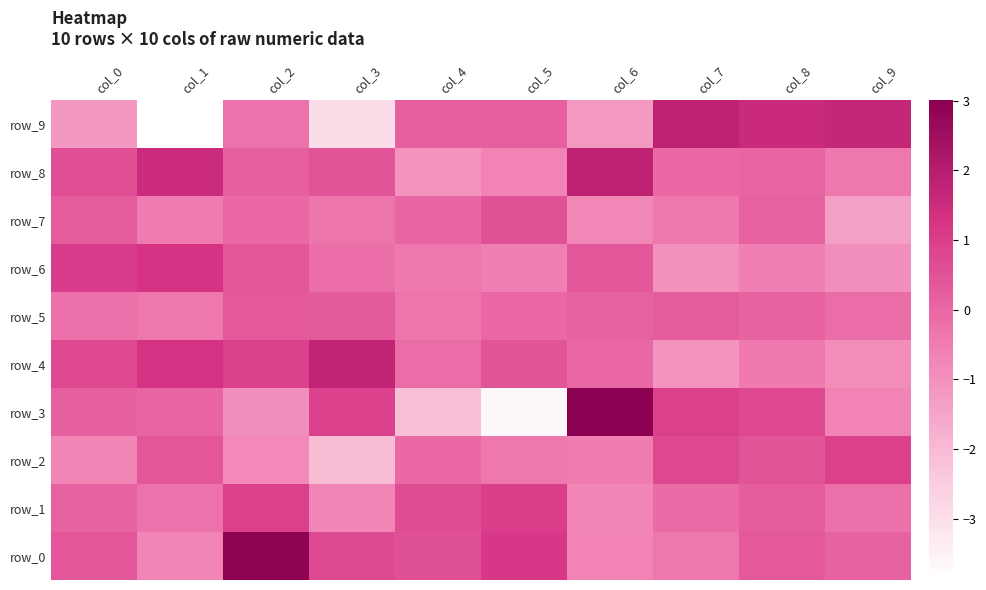

The row_3 series shows 0.1 at col_1. True or false?

True